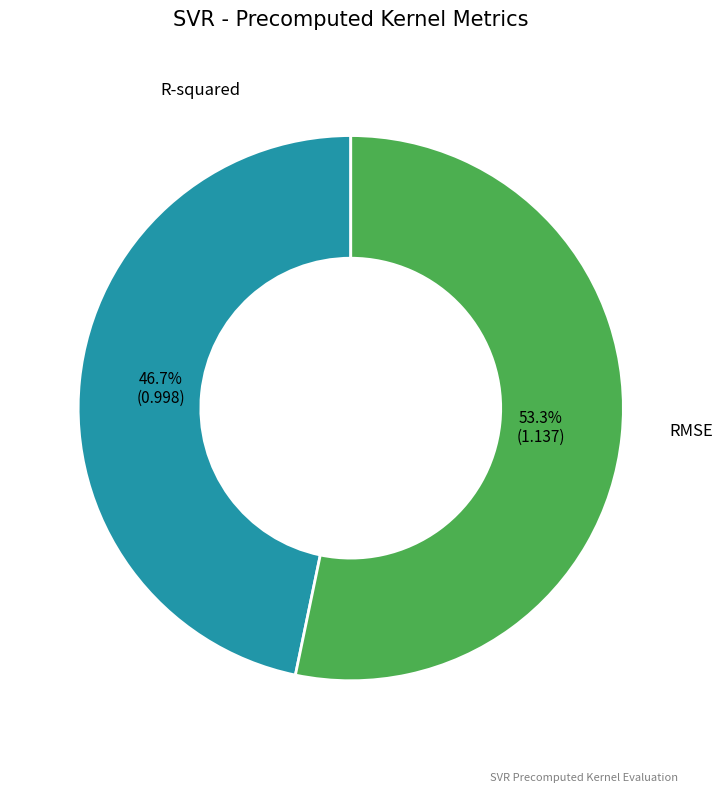

How many segments does this pie chart have?

2